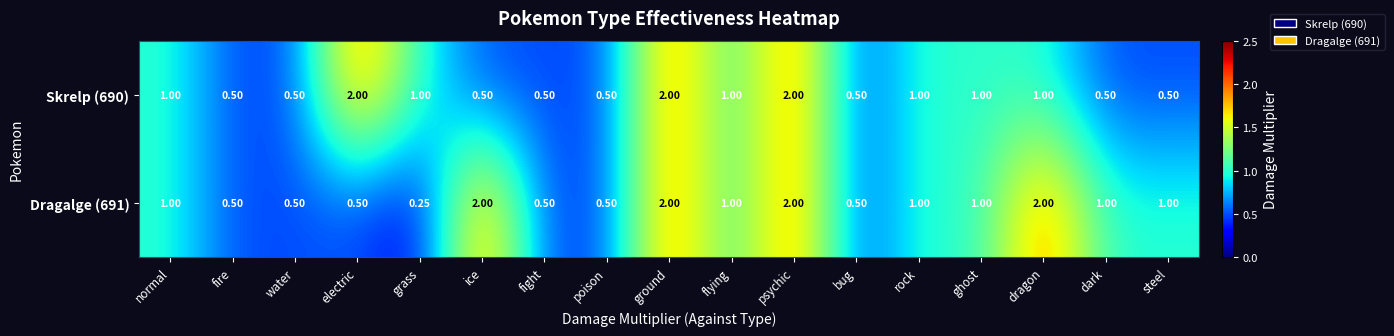

Which label corresponds to the smallest value in the chart?

grass